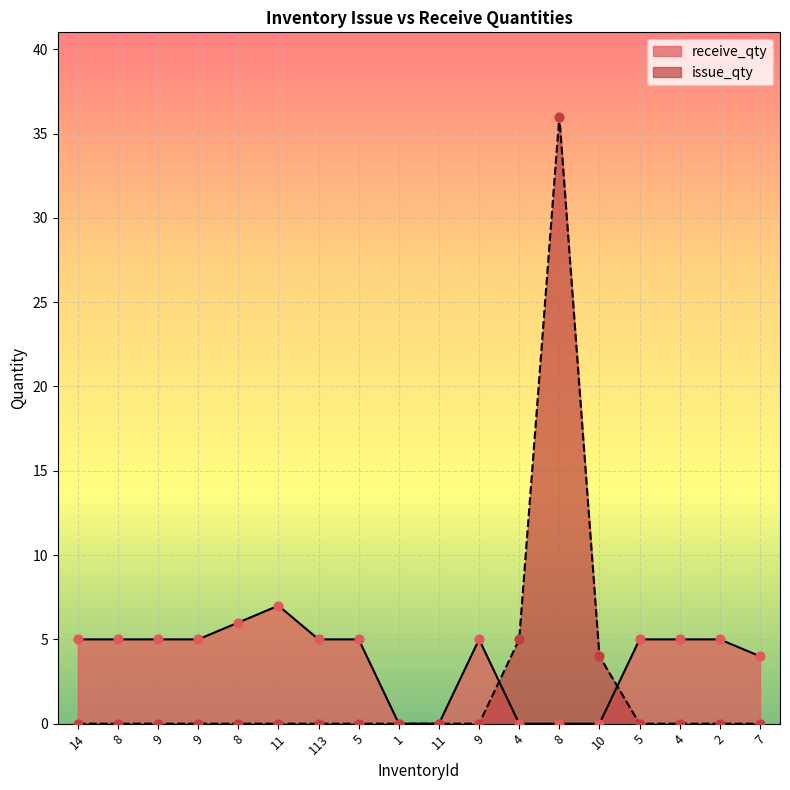

What is the total value across all series at 8?

5